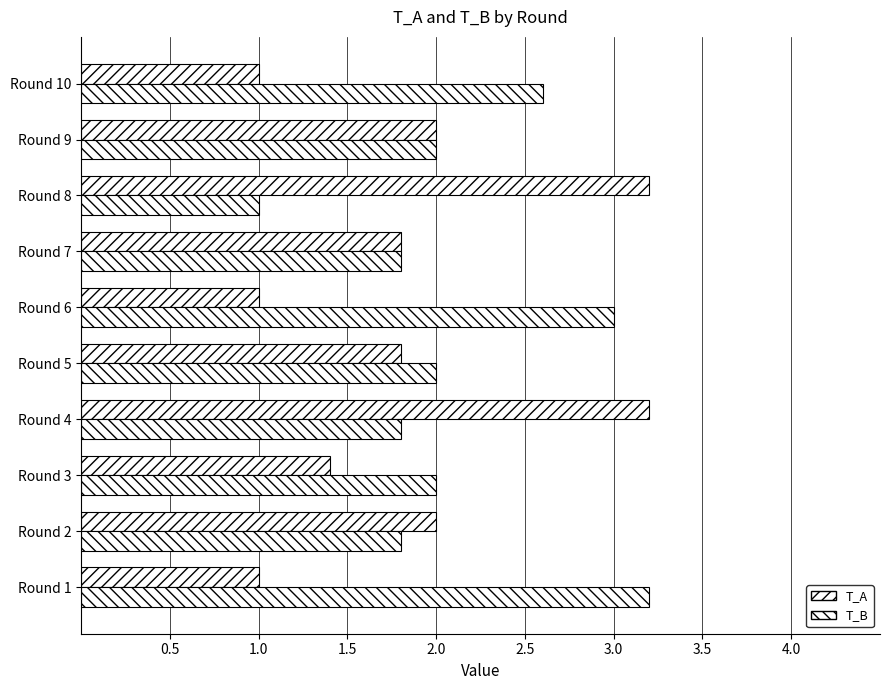

How many series are shown in this chart?

2